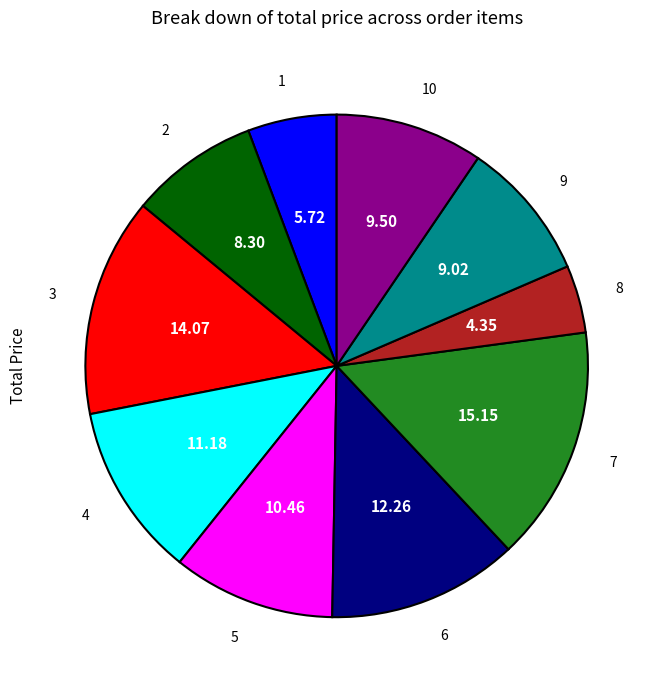

Does any single category account for the majority?

No